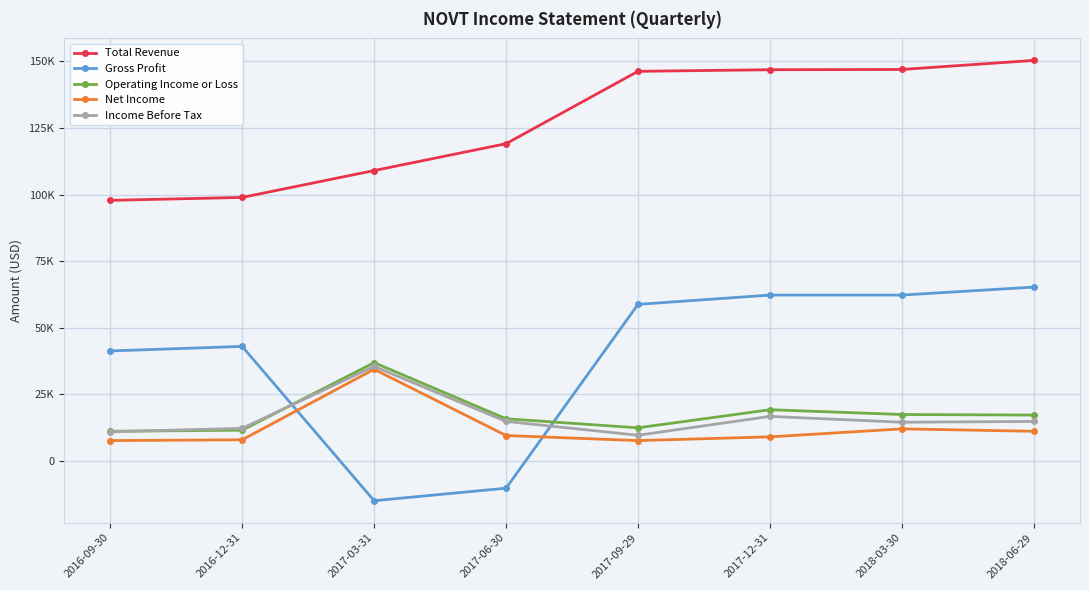

Which series has the largest range (max minus min)?

Gross Profit